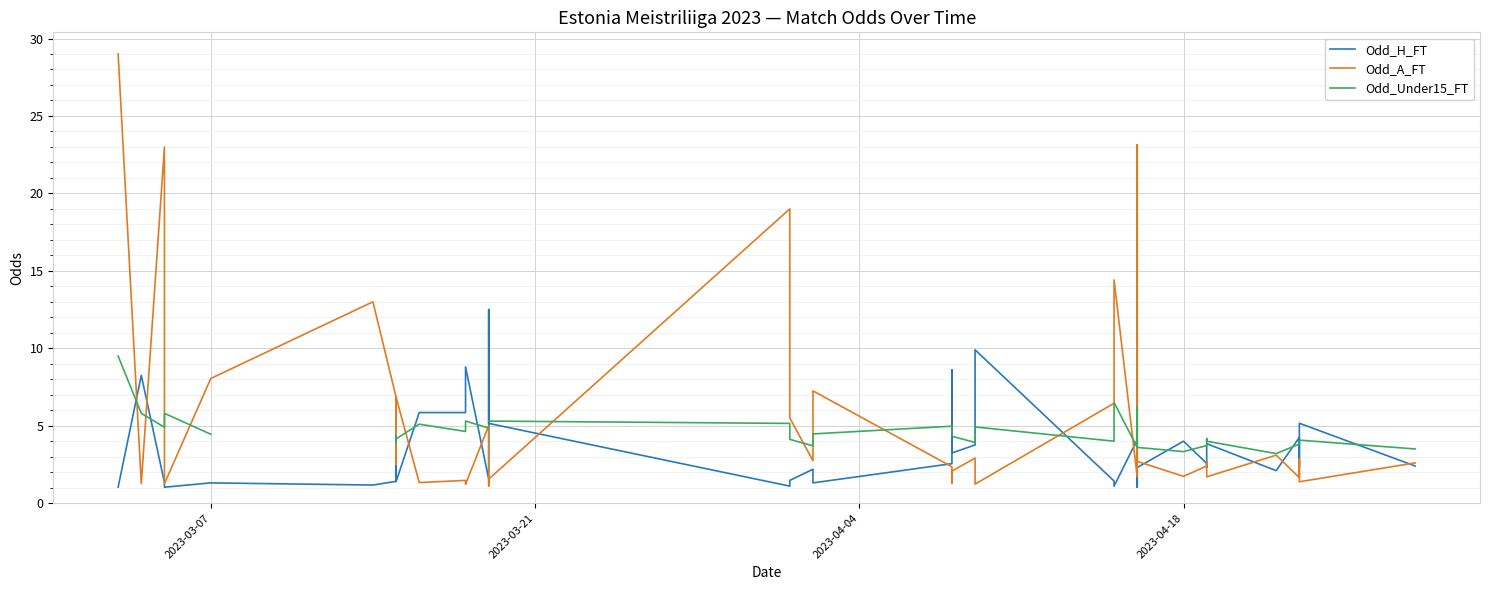

Is the value of Odd_A_FT at 16 greater than the value of Odd_Under15_FT at 30?

Yes